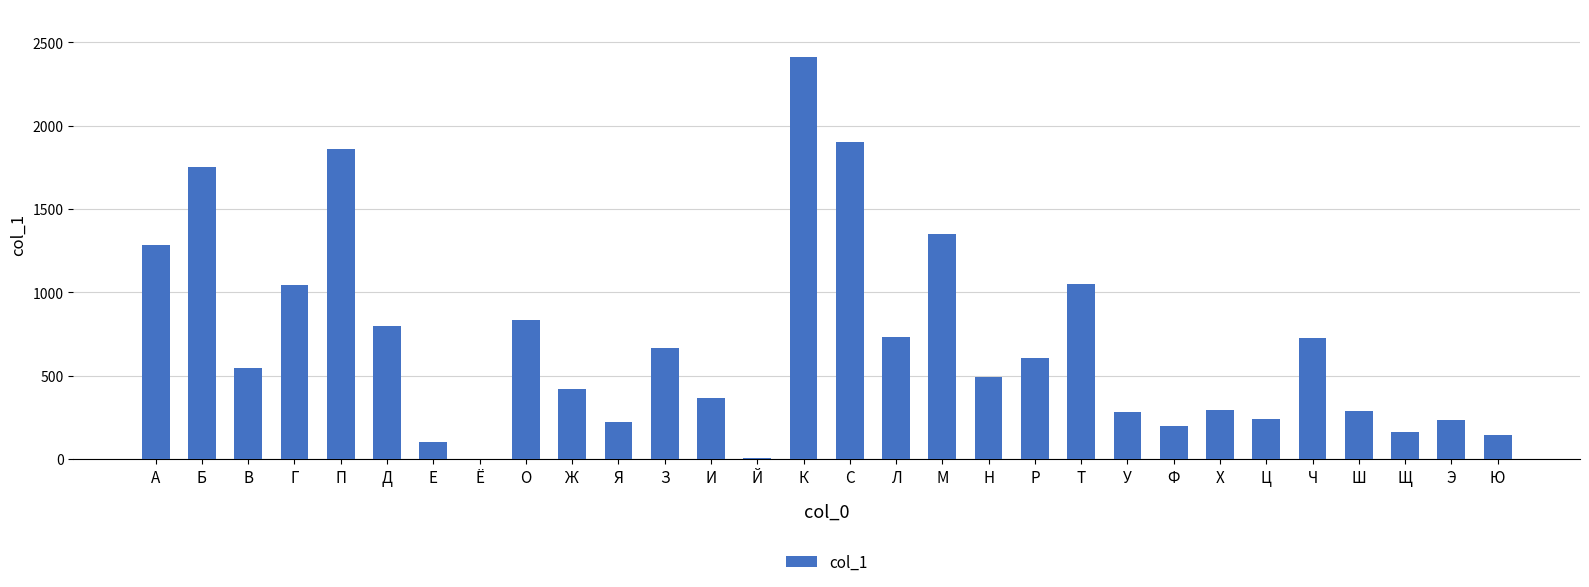

What is the sum of all values?

21026